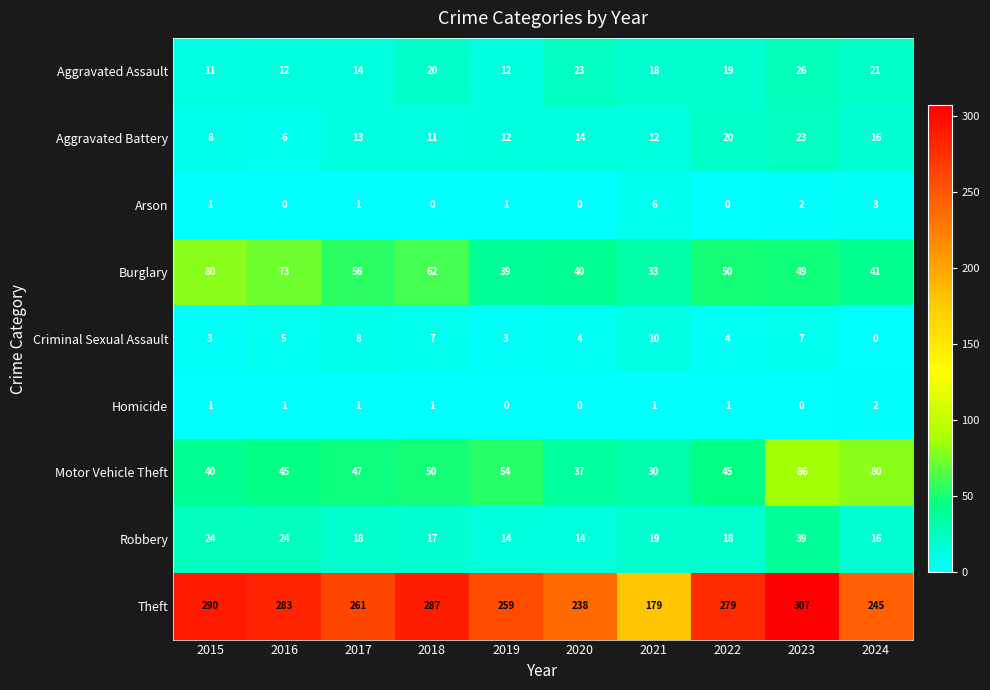

The Aggravated Battery series shows 6 at 2016. True or false?

True